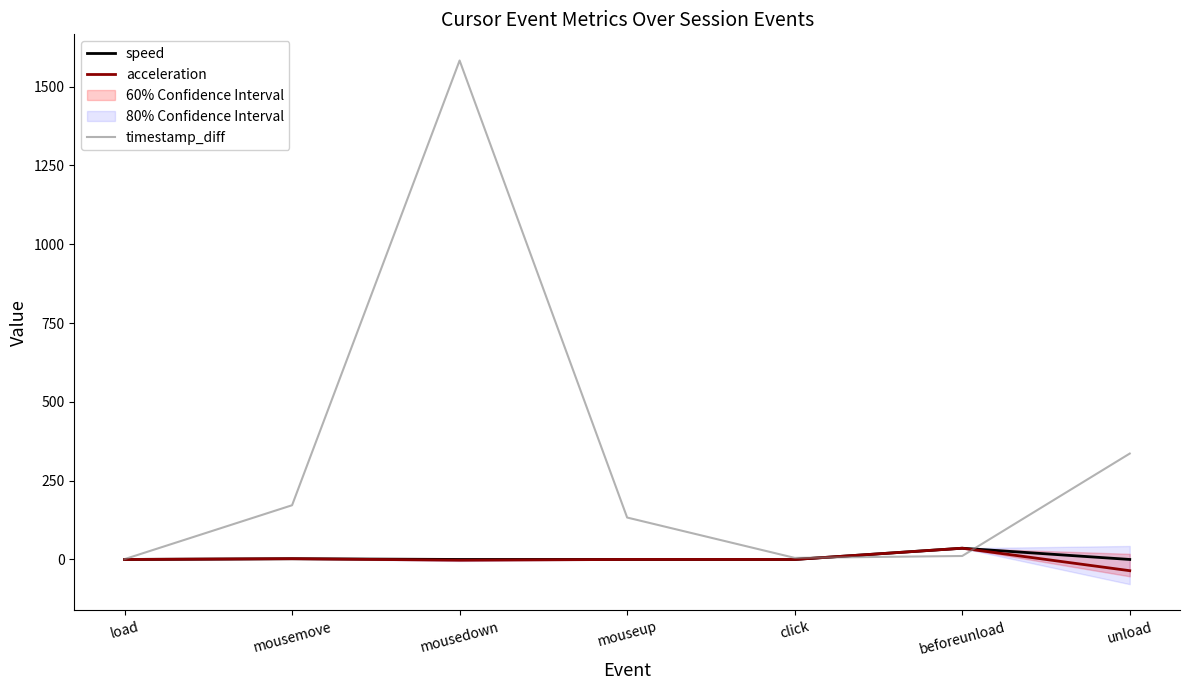

At how many categories does at least one series exceed 334?

2